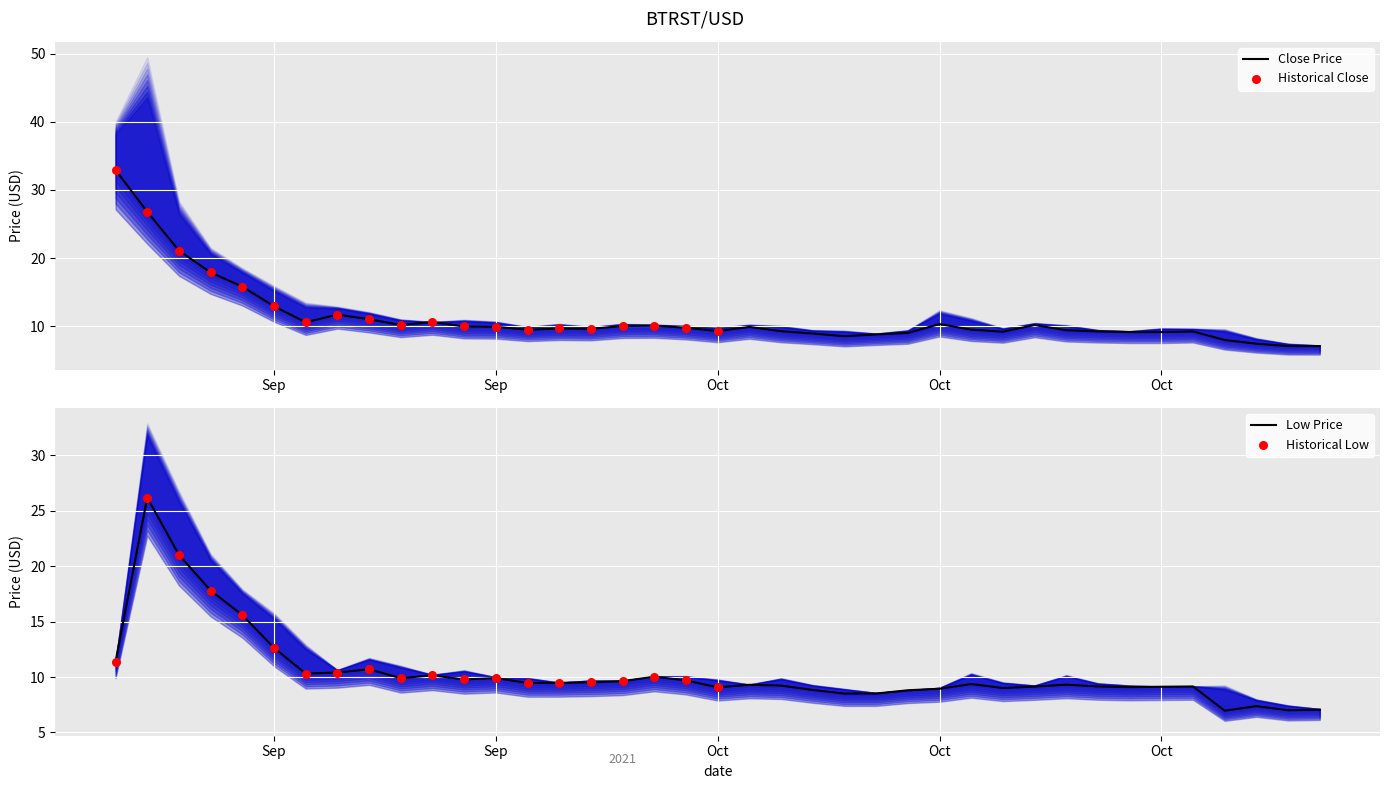

Which series has the largest total across all categories?

Close